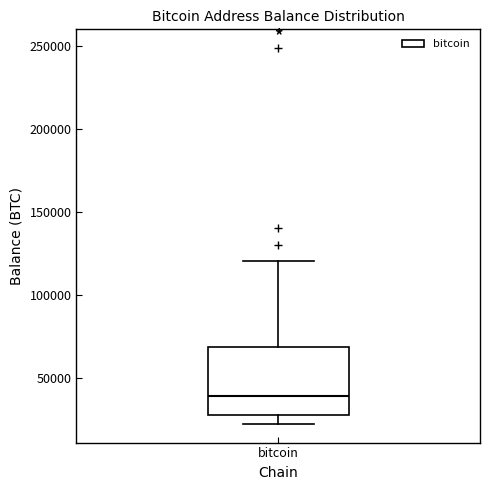

Read this box plot against the y-axis: the position of the median line, the range covered by the box, and the ends of both whiskers. The values are not printed on the chart, so give them approximately, as read against the axis.

median 40000, box 30000 to 70000, whiskers 20000 to 120000